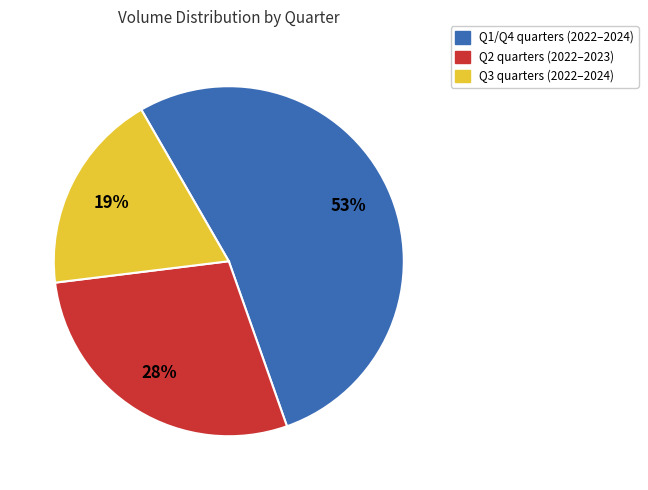

Is there any slice that represents more than half of the pie?

Yes